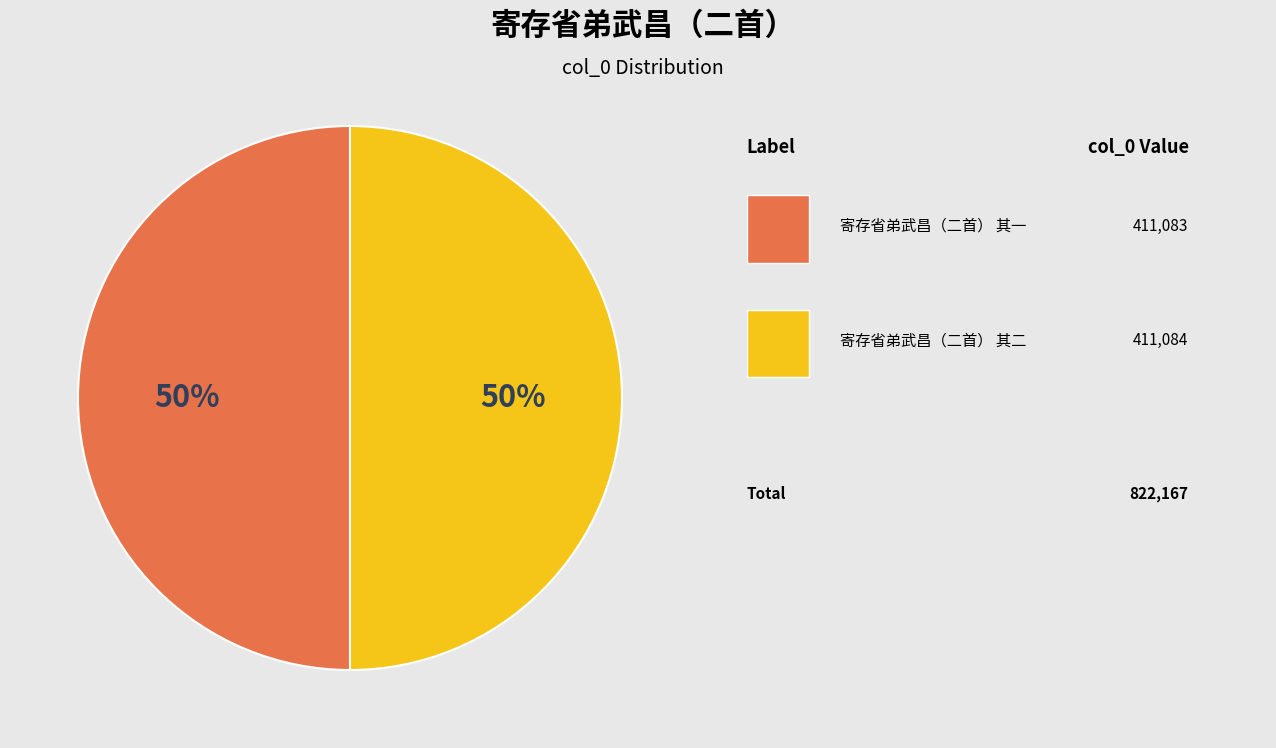

To the nearest percent, what is the average slice percentage?

50%